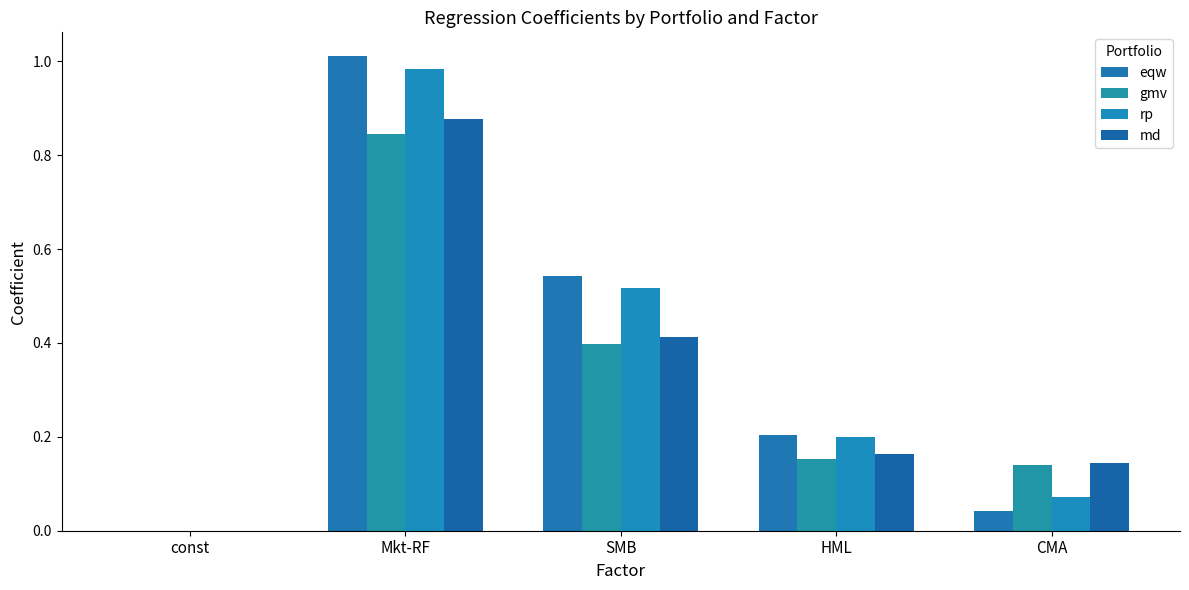

How many groups of bars are there?

5